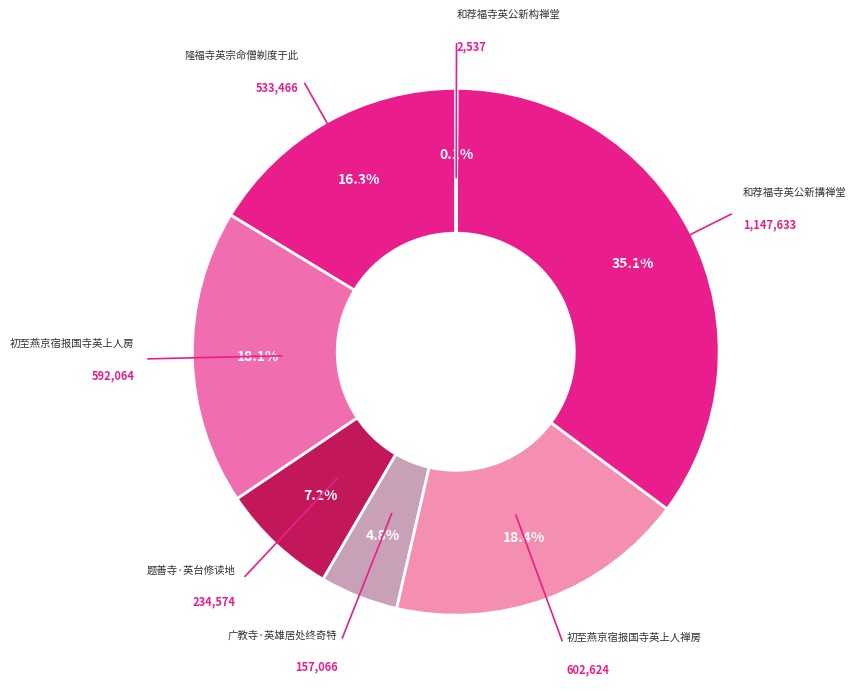

To the nearest percent, what is the difference between the largest and smallest slice percentages?

35%